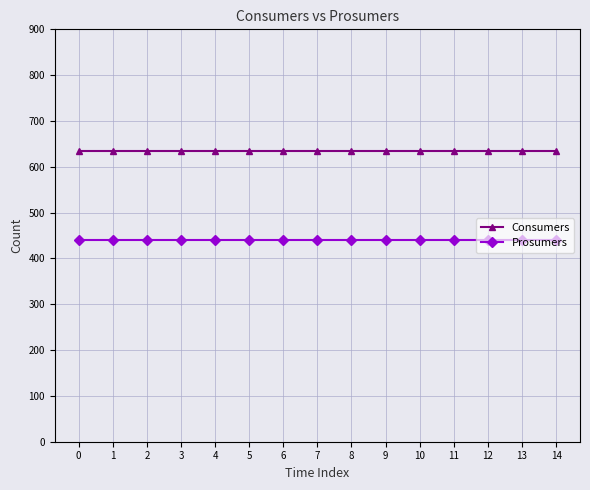

The value of Consumers at 10 is 209. True or false?

False